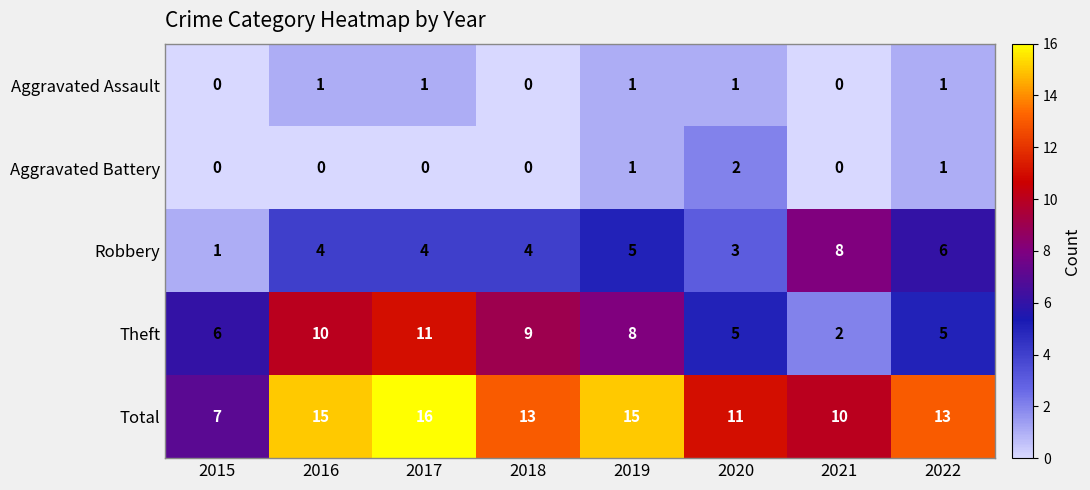

Which series has the largest total across all categories?

Total